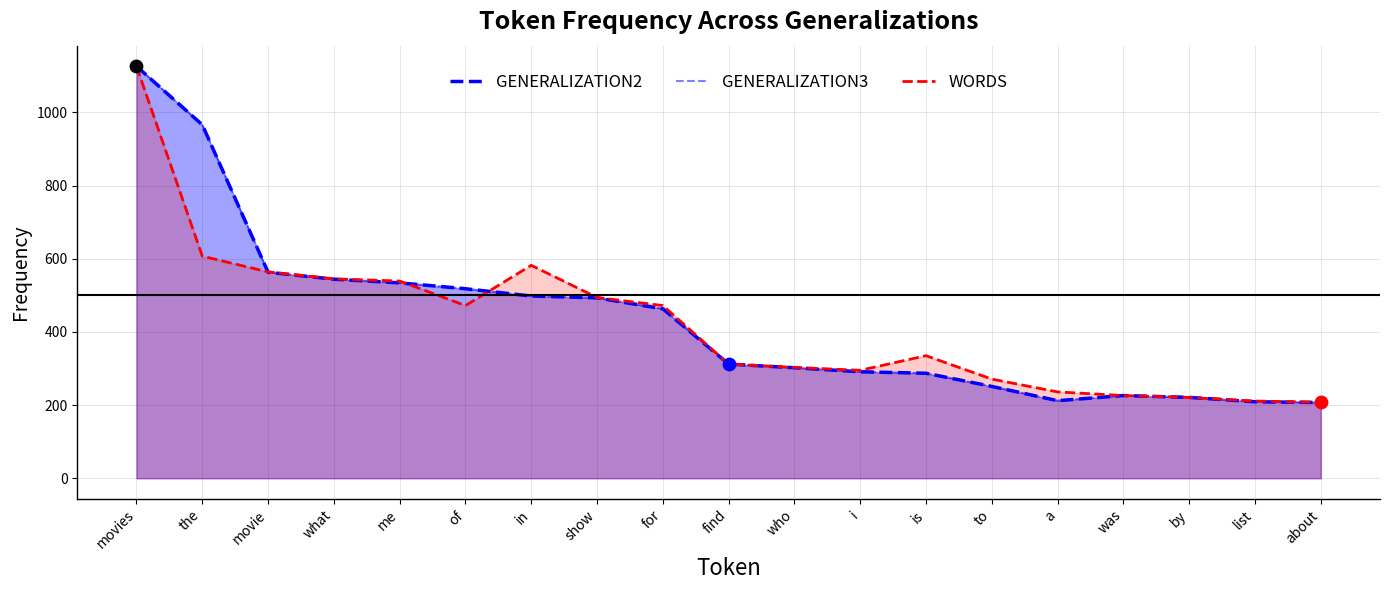

Which series has the largest total across all categories?

GENERALIZATION2